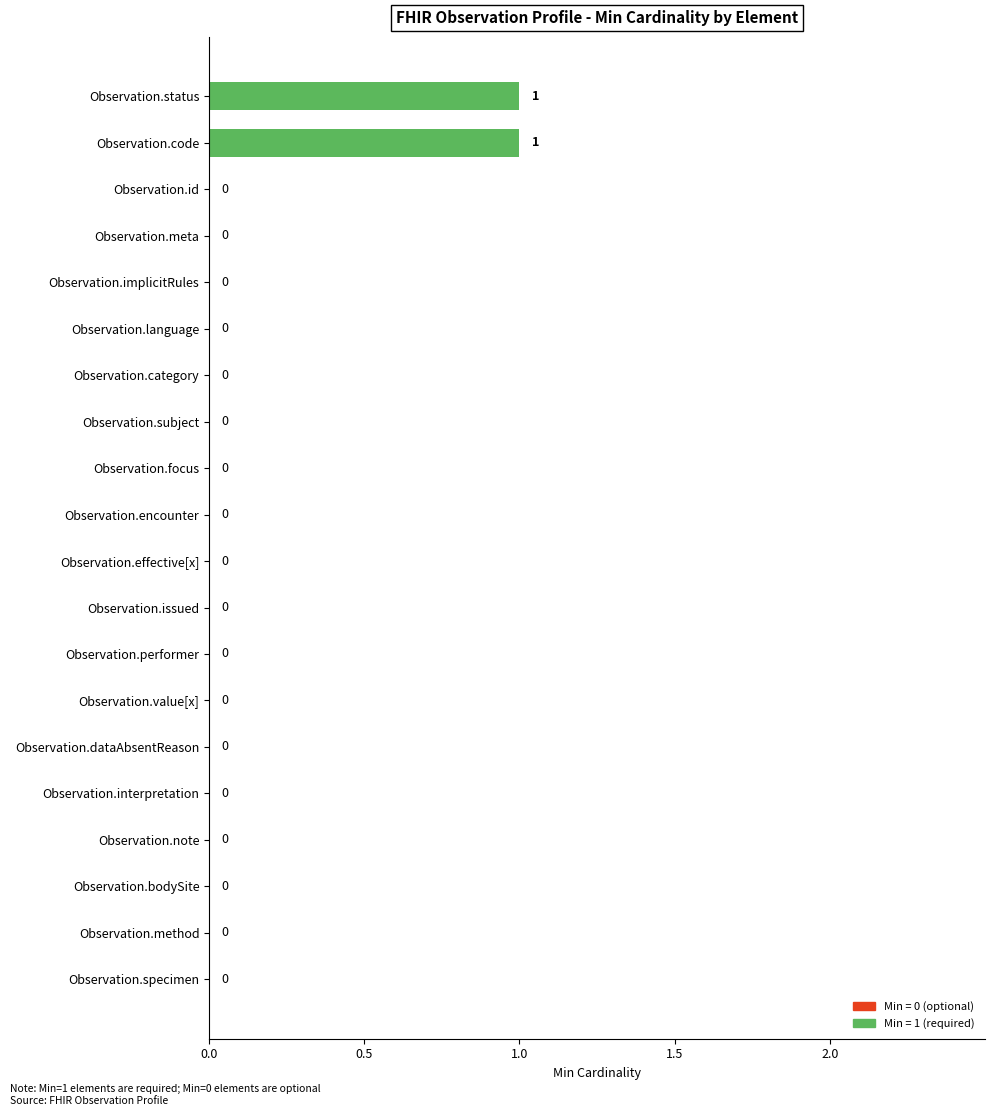

How many values are between 0 and 1?

20